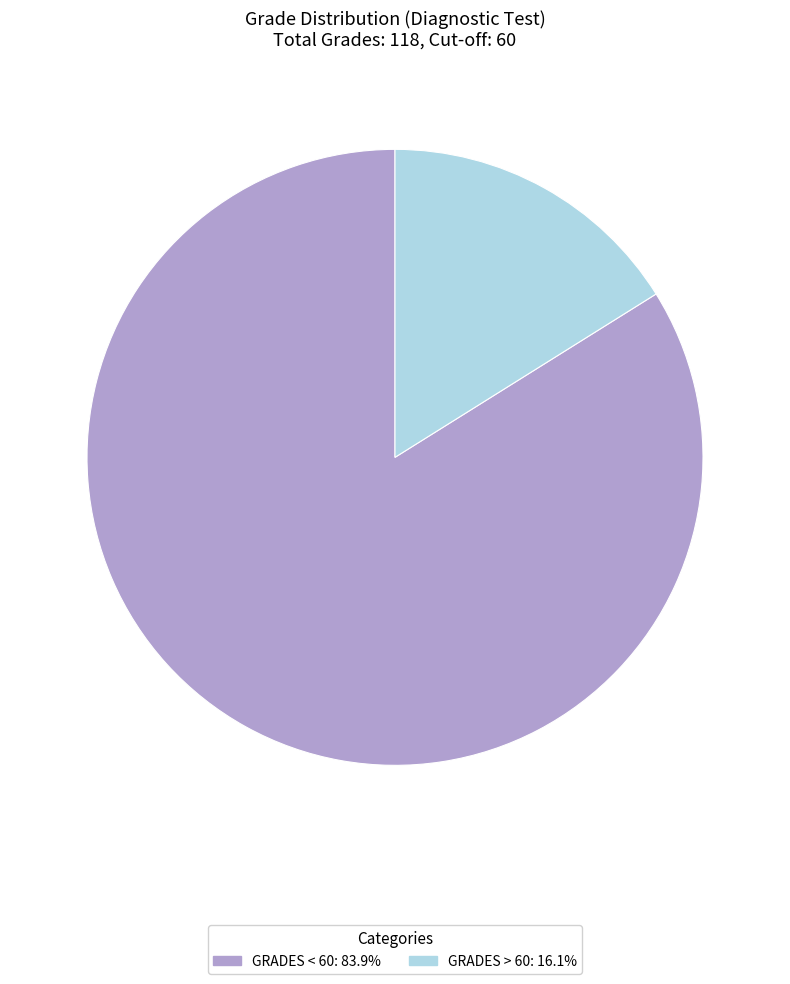

Approximately how many times larger is the value at GRADES < 60: 83.9% compared to GRADES > 60: 16.1%?

5.2